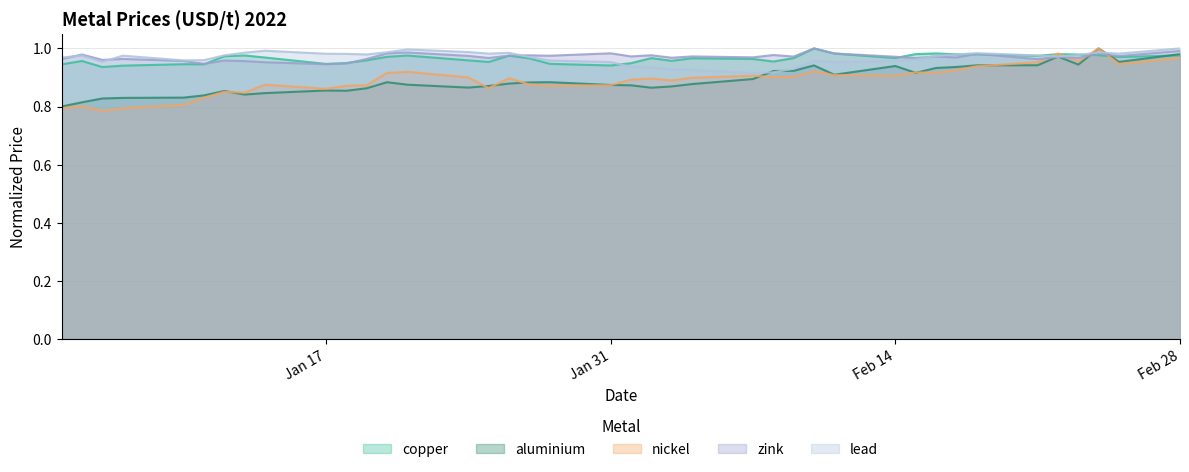

Reading left to right, transcribe all the data shown in this chart.

copper: 0.9	1.0	0.9	0.9	0.9	0.9	1.0	1.0	1.0	0.9	0.9	1.0	1.0	1.0	1.0	1.0	1.0	1.0	0.9	0.9	0.9	1.0	1.0	1.0	1.0	1.0	1.0	1.0	1.0	1.0	1.0	1.0	1.0	1.0	1.0	1.0	1.0	1.0	1.0	1.0
aluminium: 0.8	0.8	0.8	0.8	0.8	0.8	0.9	0.8	0.8	0.9	0.9	0.9	0.9	0.9	0.9	0.9	0.9	0.9	0.9	0.9	0.9	0.9	0.9	0.9	0.9	0.9	0.9	0.9	0.9	0.9	0.9	0.9	0.9	0.9	0.9	1.0	0.9	1.0	1.0	1.0
nickel: 0.8	0.8	0.8	0.8	0.8	0.8	0.9	0.8	0.9	0.9	0.9	0.9	0.9	0.9	0.9	0.9	0.9	0.9	0.9	0.9	0.9	0.9	0.9	0.9	0.9	0.9	0.9	0.9	0.9	0.9	0.9	0.9	0.9	0.9	1.0	1.0	1.0	1.0	0.9	1.0
zink: 1.0	1.0	1.0	1.0	1.0	0.9	1.0	1.0	1.0	0.9	0.9	1.0	1.0	1.0	1.0	1.0	1.0	1.0	1.0	1.0	1.0	1.0	1.0	1.0	1.0	1.0	1.0	1.0	1.0	1.0	1.0	1.0	1.0	1.0	1.0	1.0	1.0	1.0	1.0	1.0
lead: 1.0	1.0	1.0	1.0	1.0	1.0	1.0	1.0	1.0	1.0	1.0	1.0	1.0	1.0	1.0	1.0	1.0	1.0	1.0	1.0	0.9	0.9	0.9	0.9	0.9	0.9	0.9	1.0	1.0	1.0	1.0	1.0	1.0	1.0	1.0	1.0	1.0	1.0	1.0	1.0